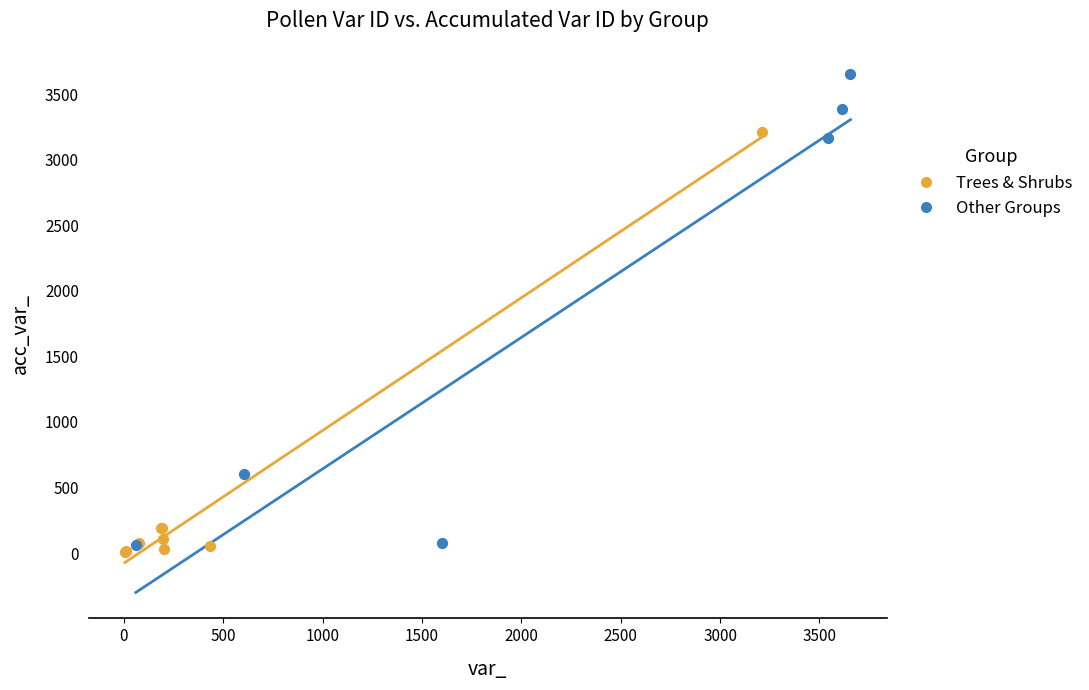

Which series has the largest Y range (max minus min)?

Other Groups